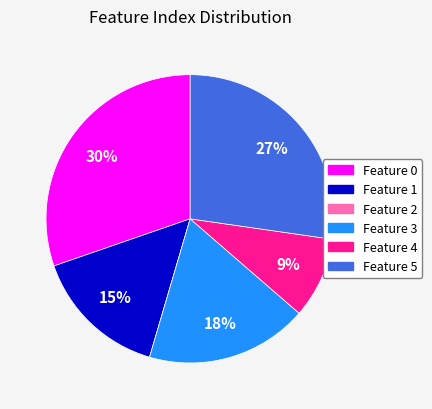

Which category has the biggest portion of the pie?

Feature 0